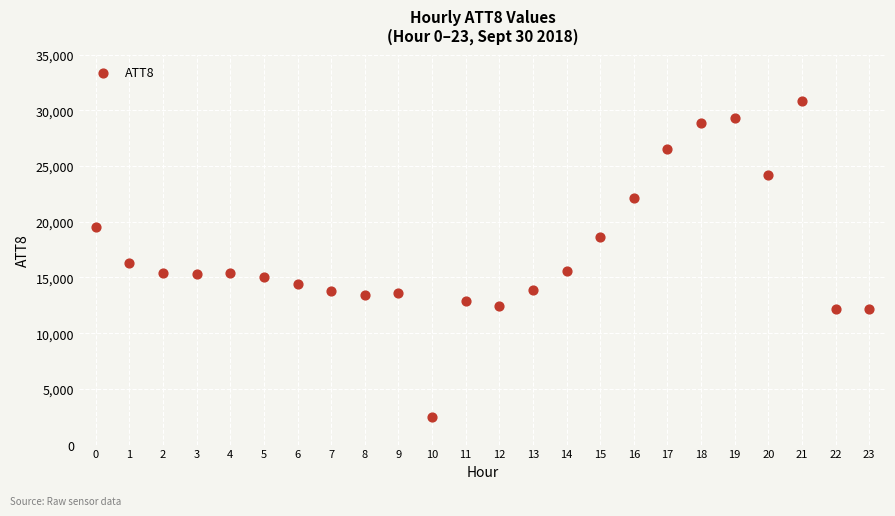

What Y value in the scatter plot is closest to 16650?

16300